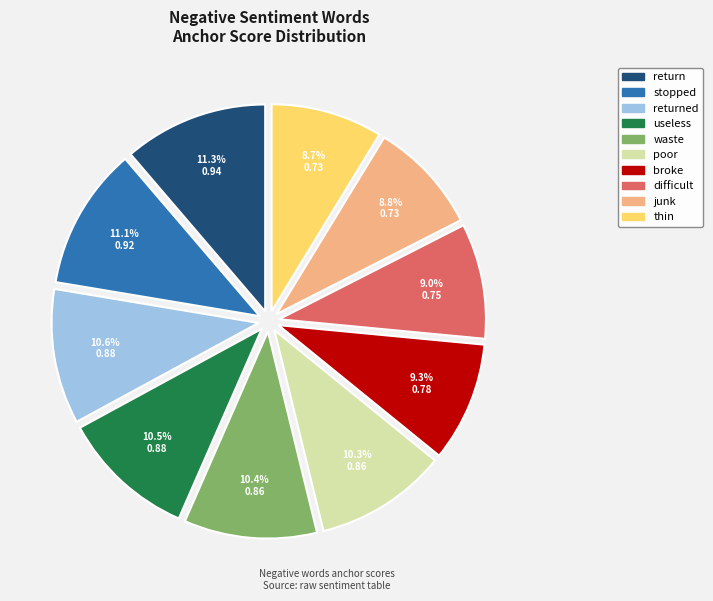

Is there any slice that represents more than half of the pie?

No